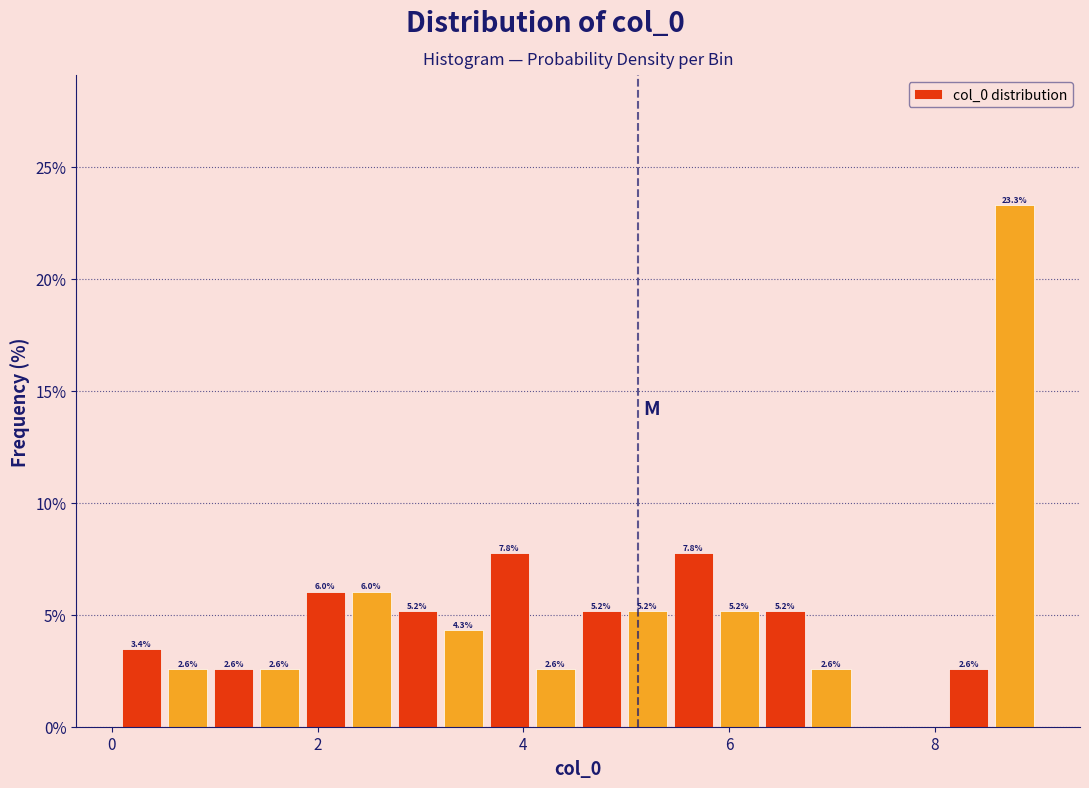

Read against the x-axis, roughly where is the centre of the tallest bar?

8.8